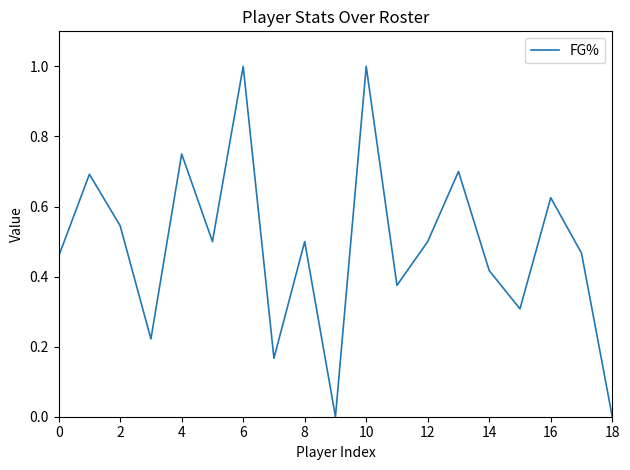

What is the greatest value displayed?

1.0